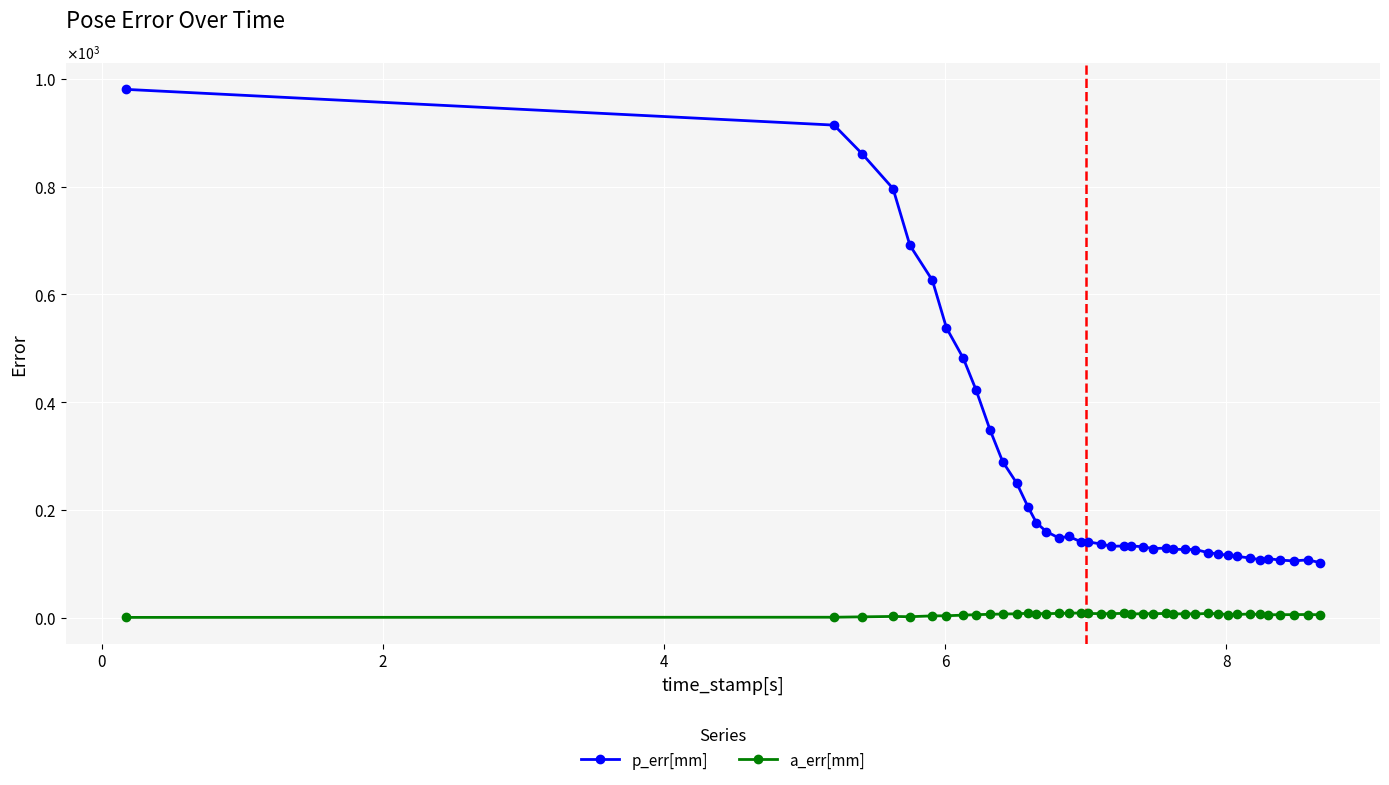

At how many categories does at least one series exceed 3?

40